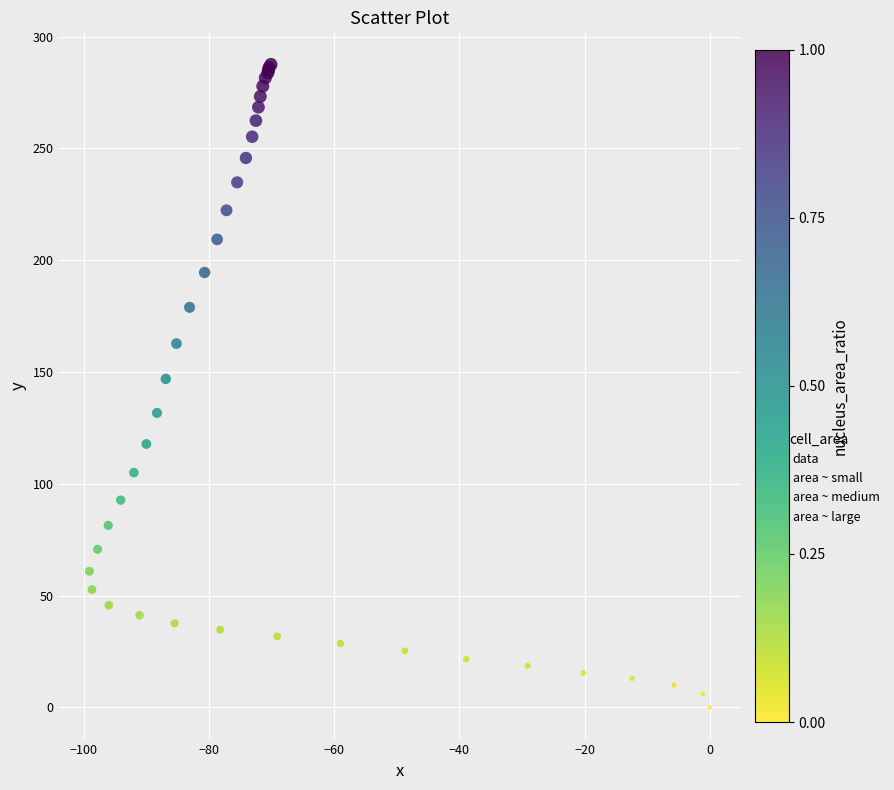

What Y value in the scatter plot is closest to 143?

146.9